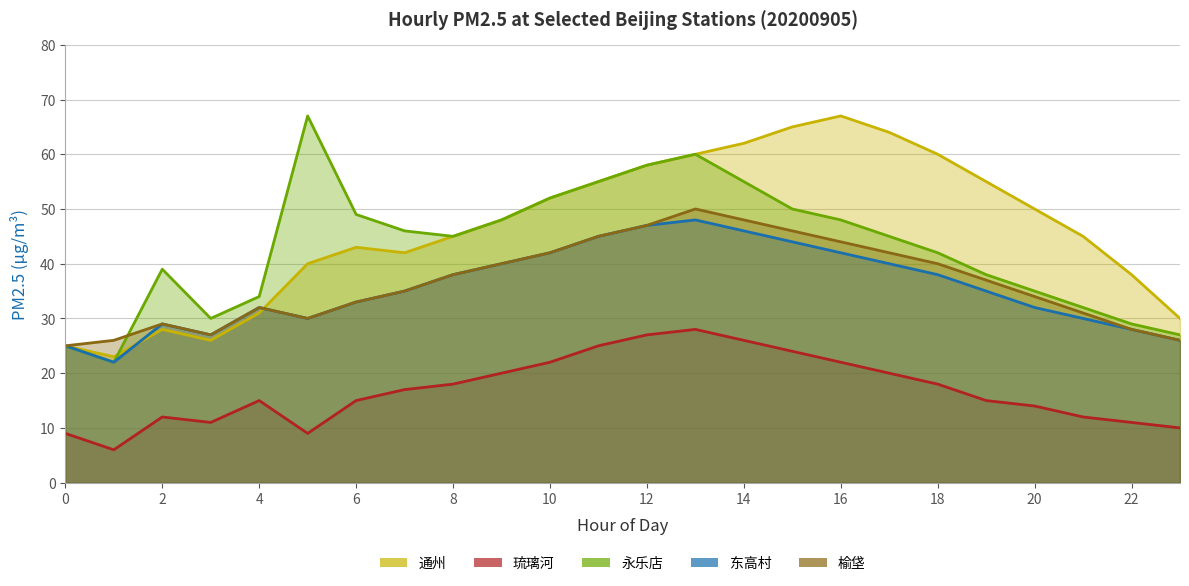

What is the sum of all 永乐店 values?

1031